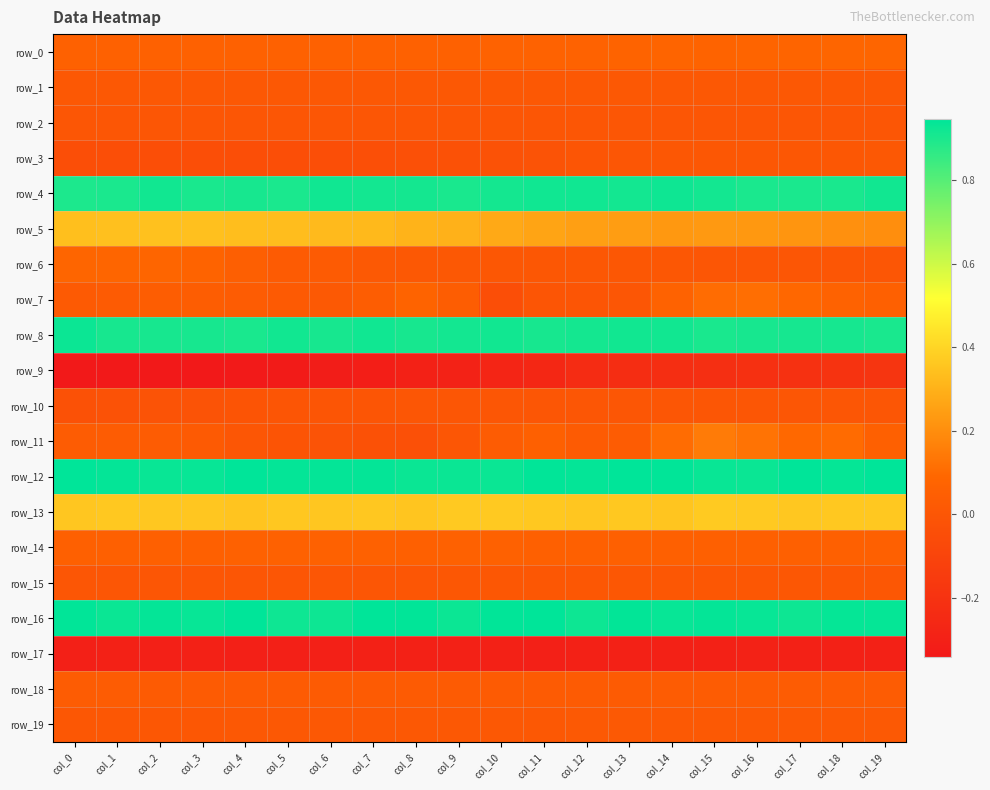

What is the total value across all series at col_12?

4.0